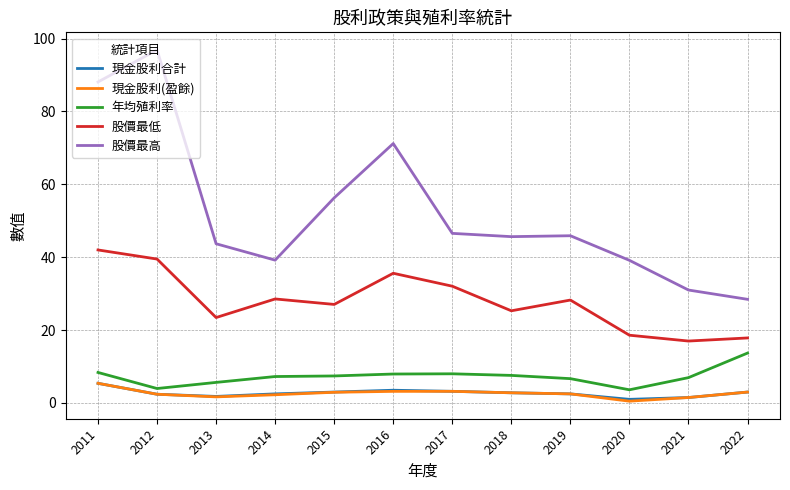

What are all the series names shown in the legend?

現金股利合計, 現金股利(盈餘), 年均殖利率, 股價最低, 股價最高